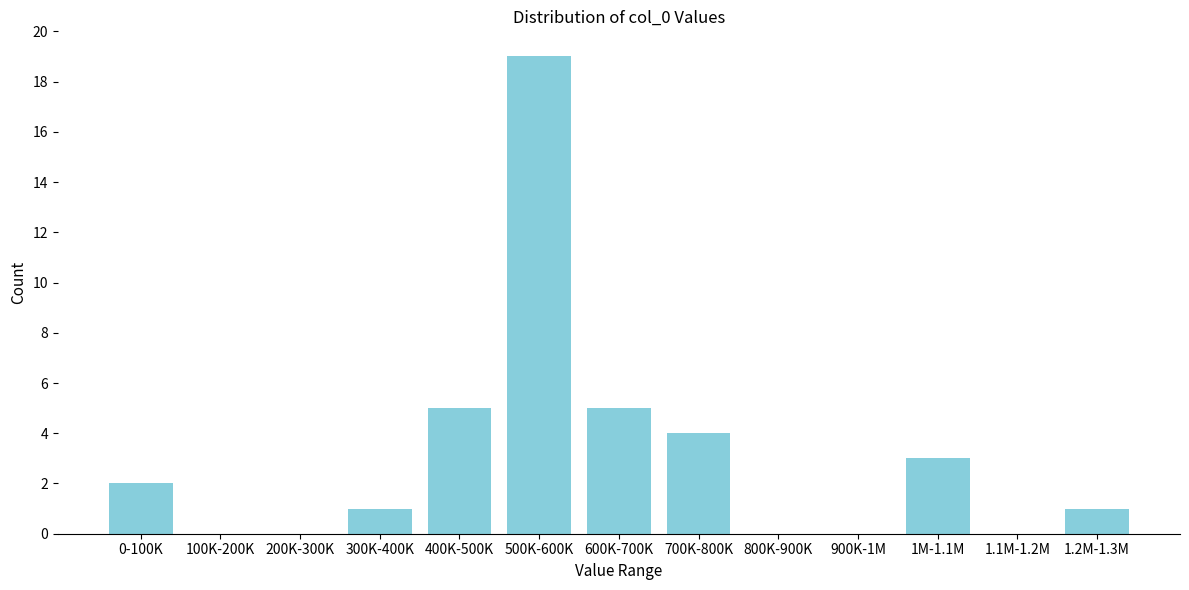

Reading right to left, transcribe all the data shown in this chart.

1.2M-1.3M=1	1.1M-1.2M=0	1M-1.1M=3	900K-1M=0	800K-900K=0	700K-800K=4	600K-700K=5	500K-600K=19	400K-500K=5	300K-400K=1	200K-300K=0	100K-200K=0	0-100K=2